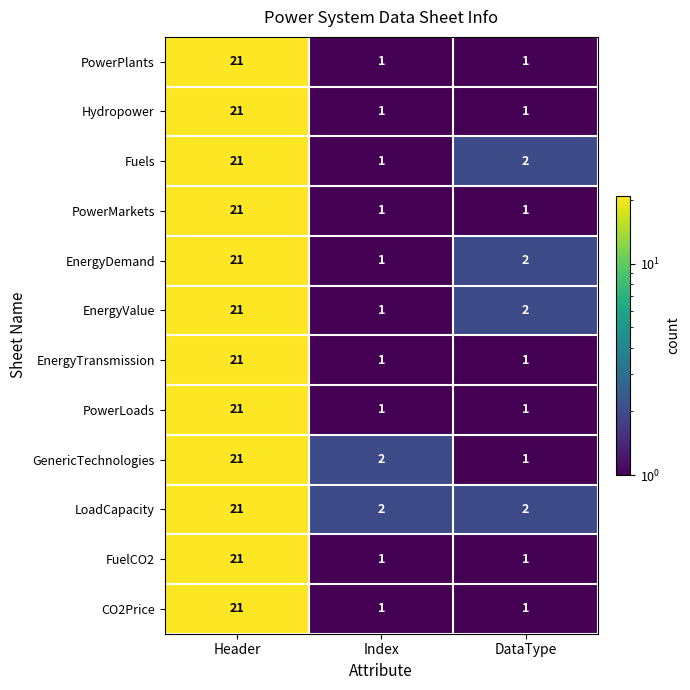

At how many categories does at least one series exceed 7?

1